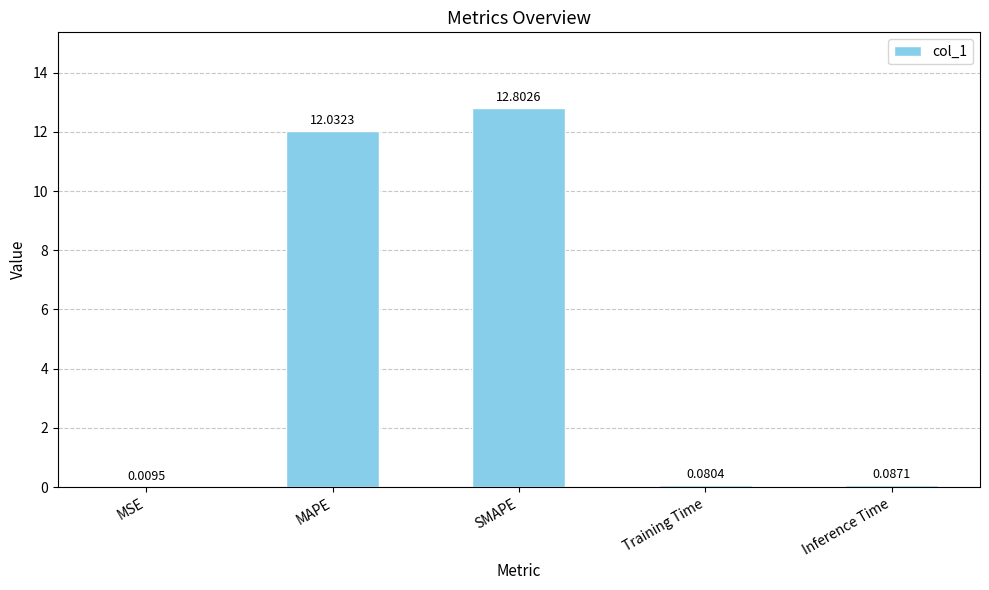

What is the sum of the values at MSE and SMAPE?

12.8